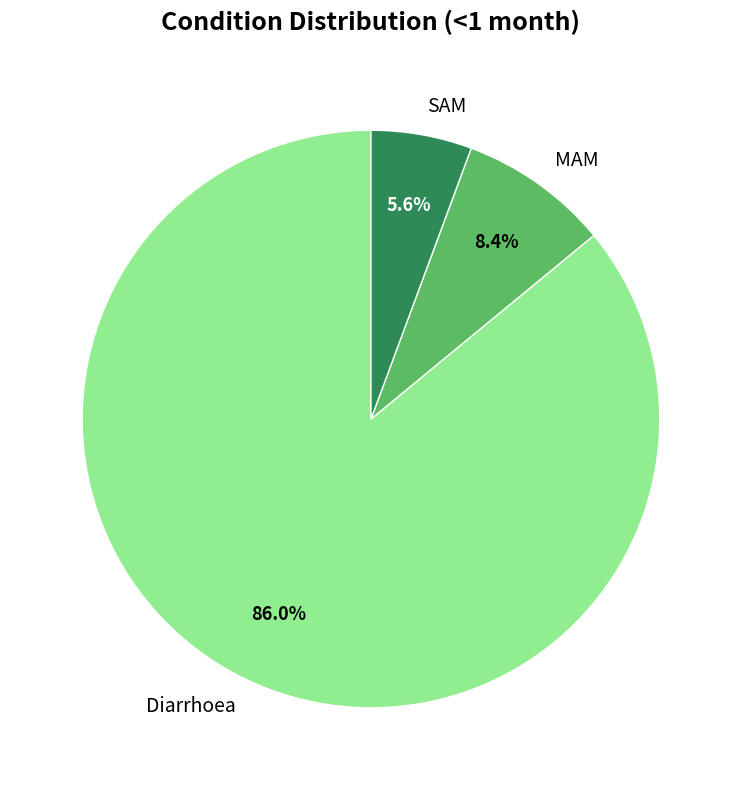

Between SAM and MAM, which is larger?

MAM